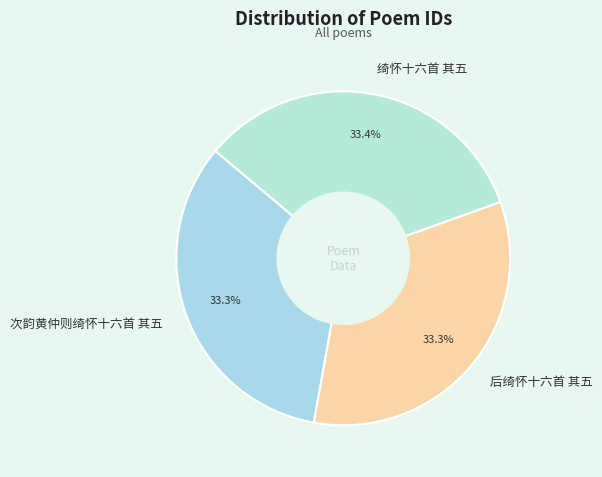

What percentage is the 次韵黄仲则绮怀十六首 其五 slice, to the nearest percent?

33%